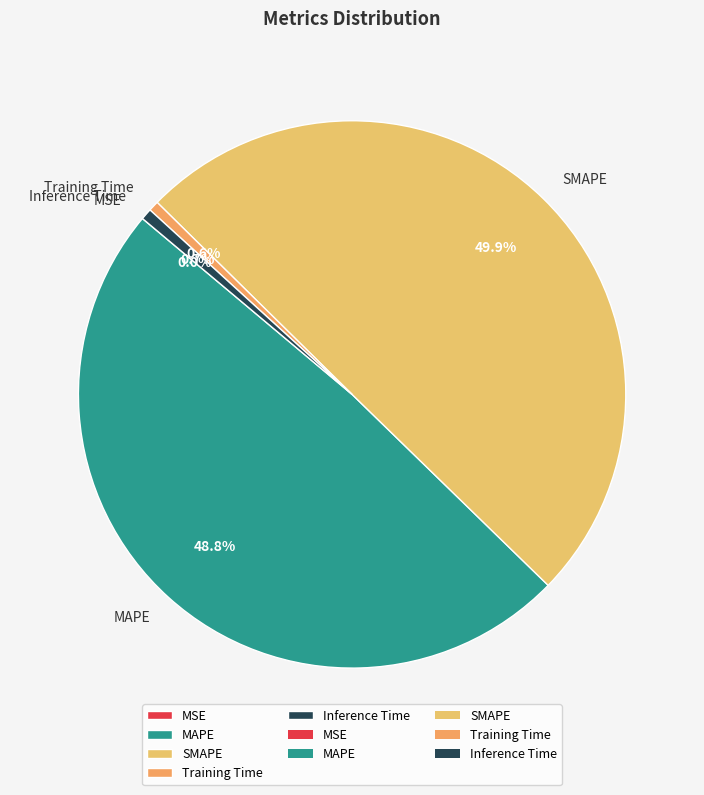

What percentage is the MAPE slice, to the nearest percent?

49%